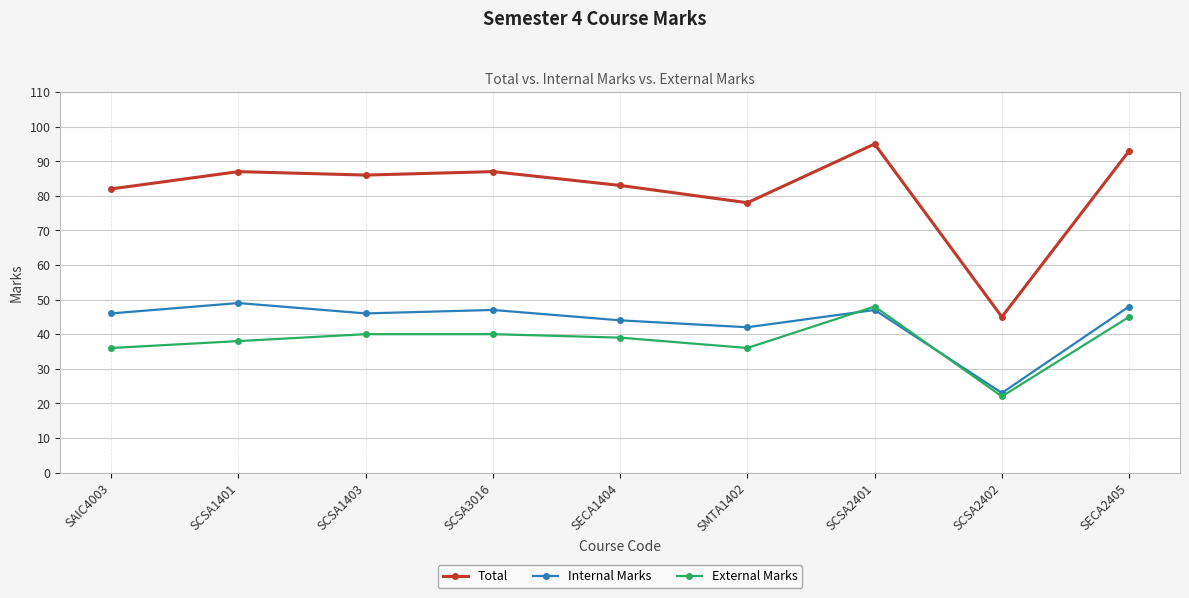

Does the chart have visible grid lines?

Yes